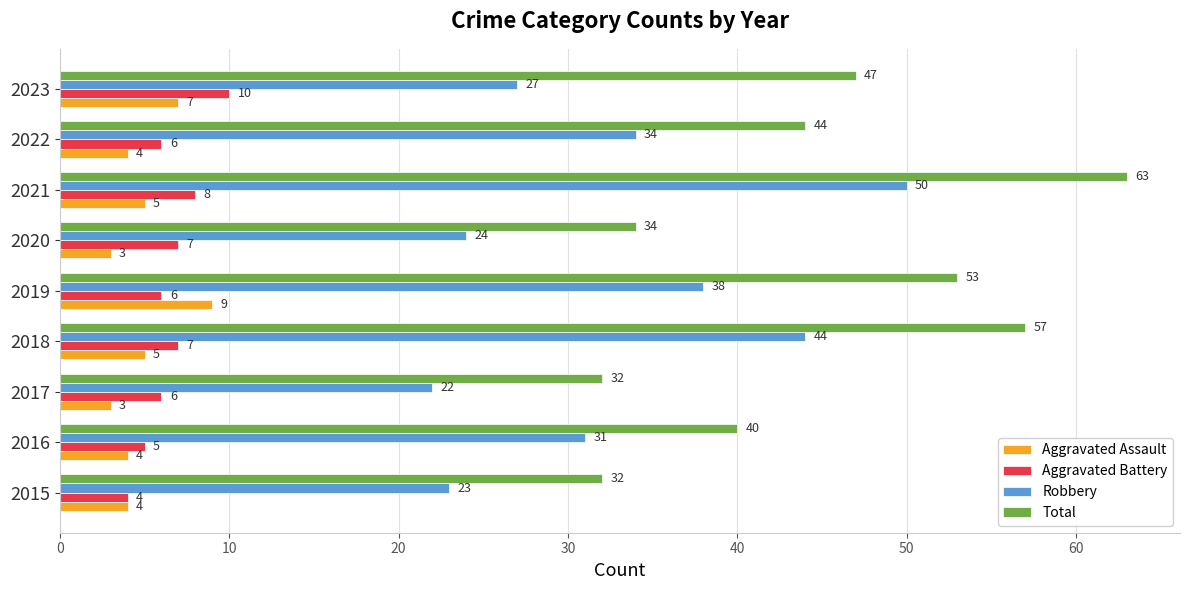

Which series has the widest spread of values?

Total